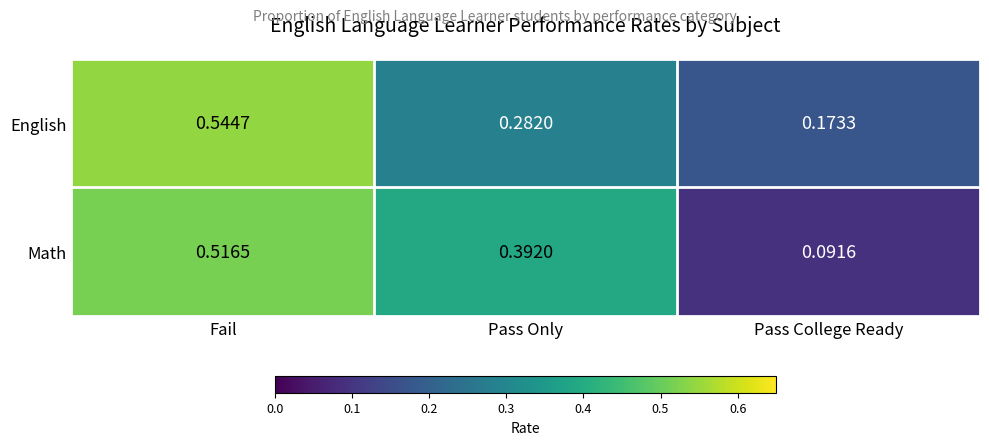

Which series has the largest total across all categories?

Math